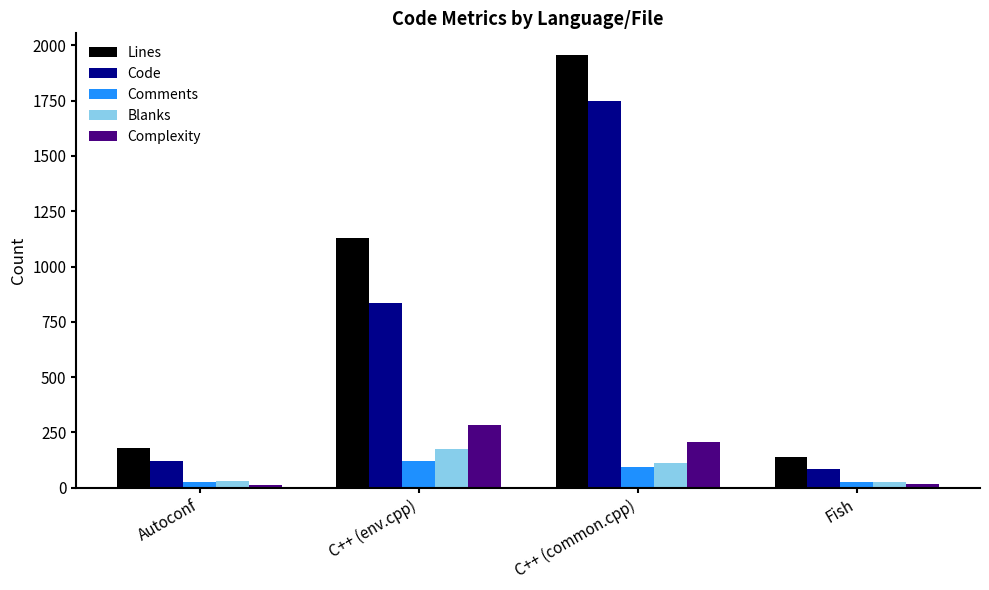

The value of Code at C++ (env.cpp) is 1451. True or false?

False